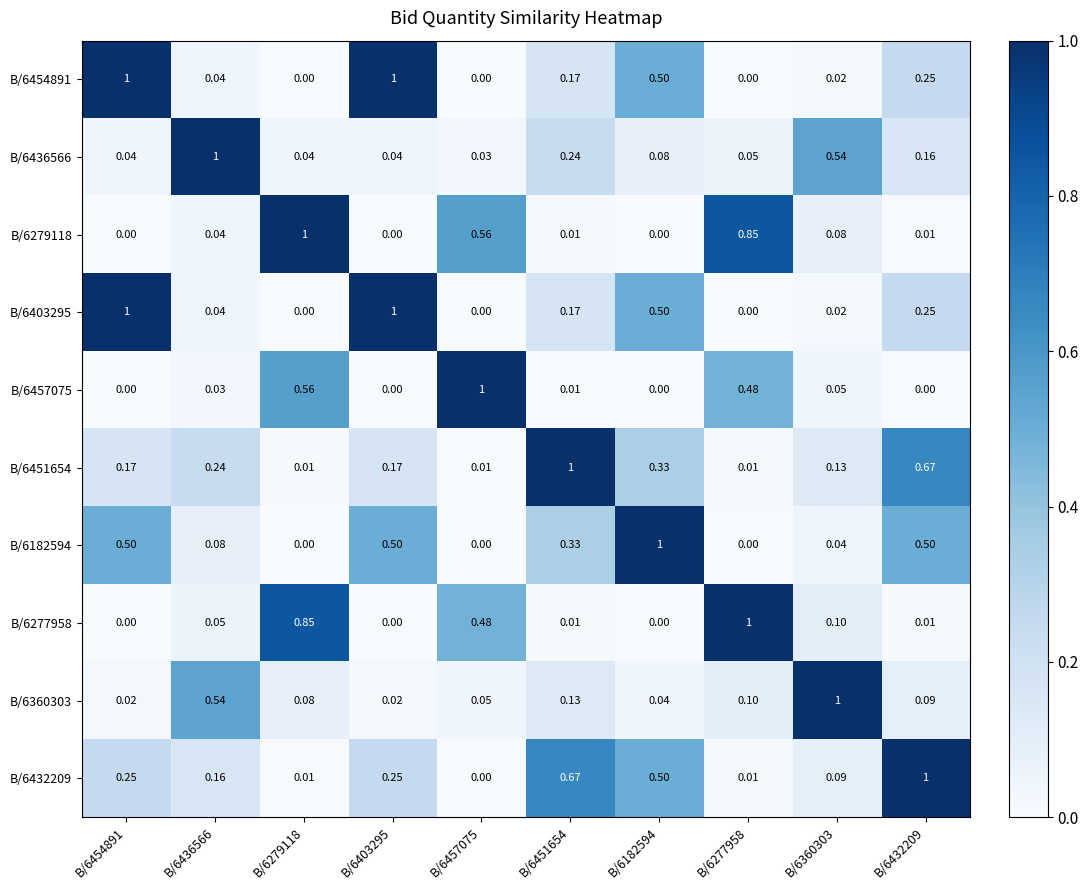

What is the spread (max minus min) of values at B/6403295?

1.0